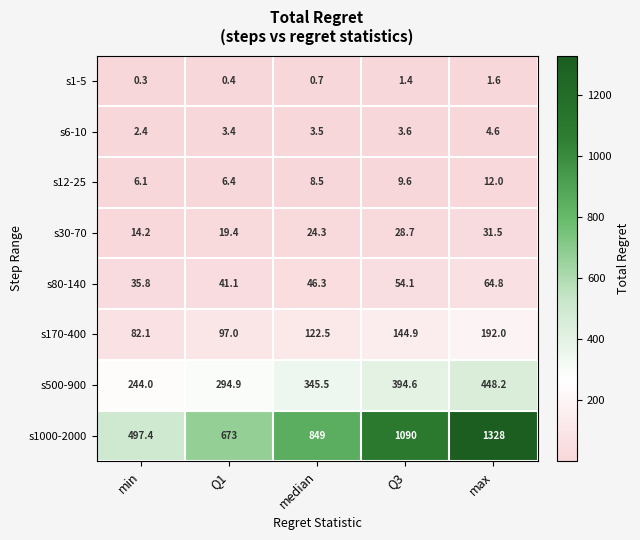

At which label does s12-25 first exceed 8?

median